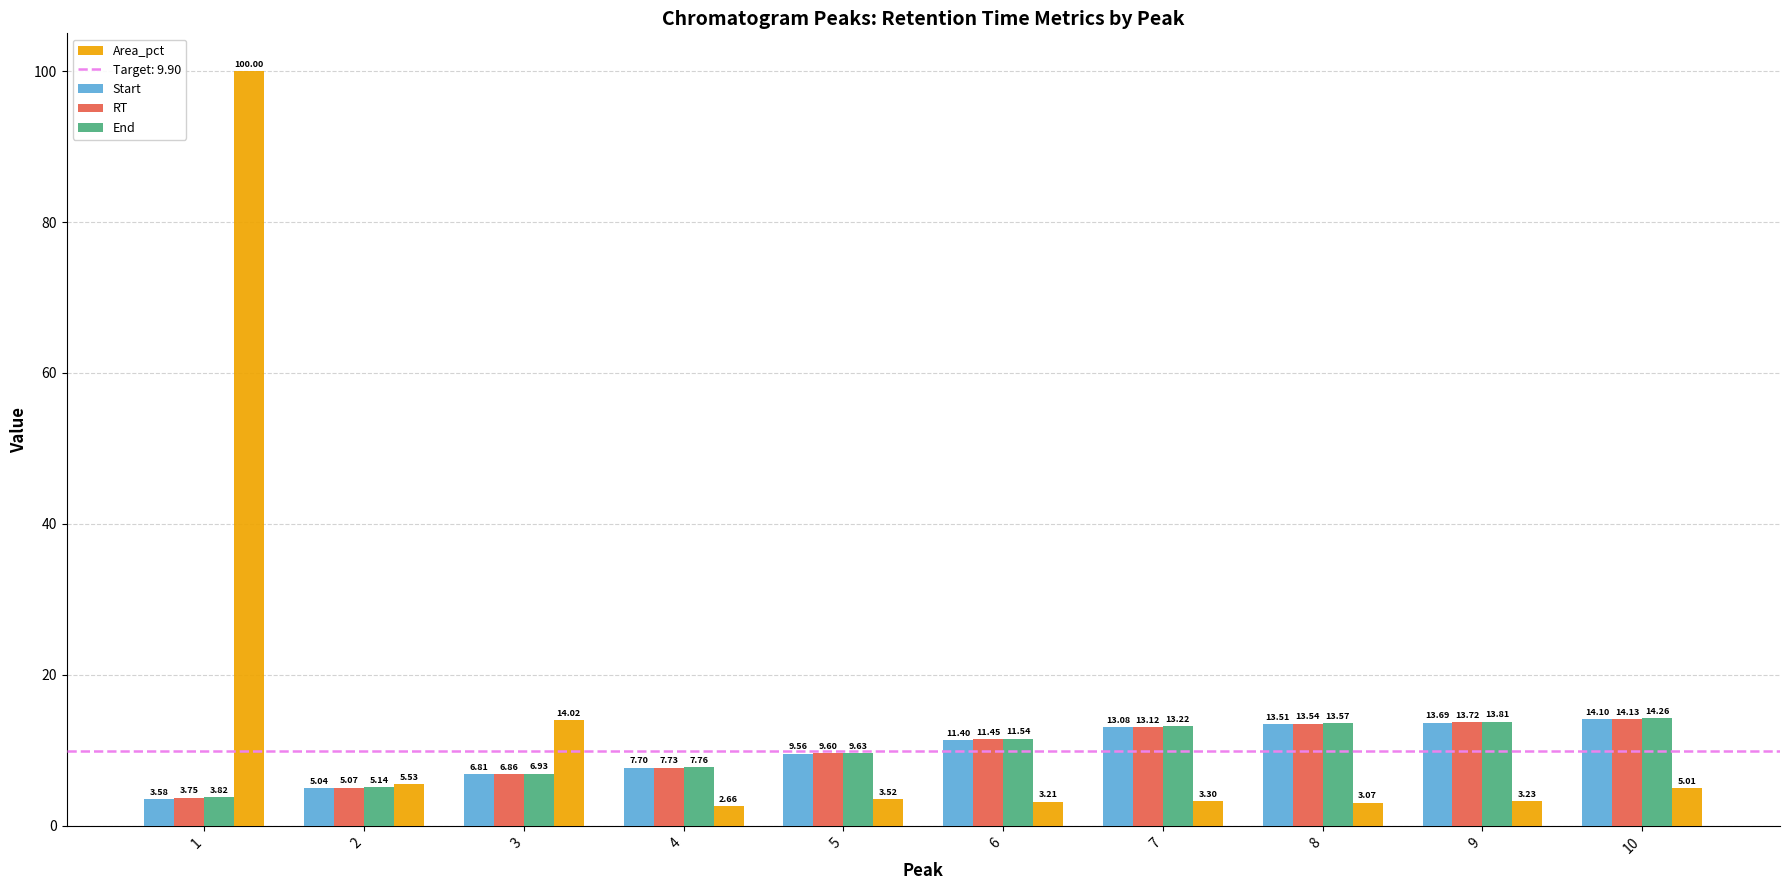

Which series has the largest total across all categories?

Area_pct